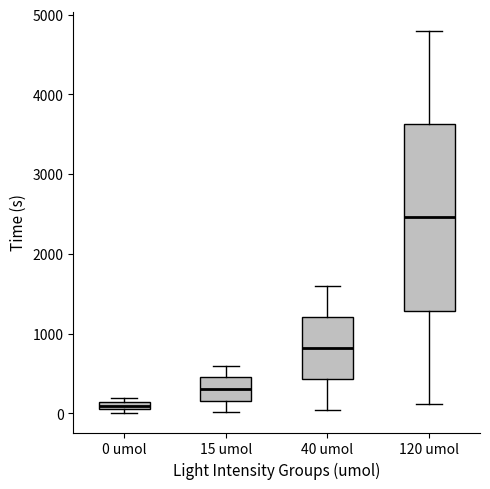

Which box's median line is the highest?

120 umol